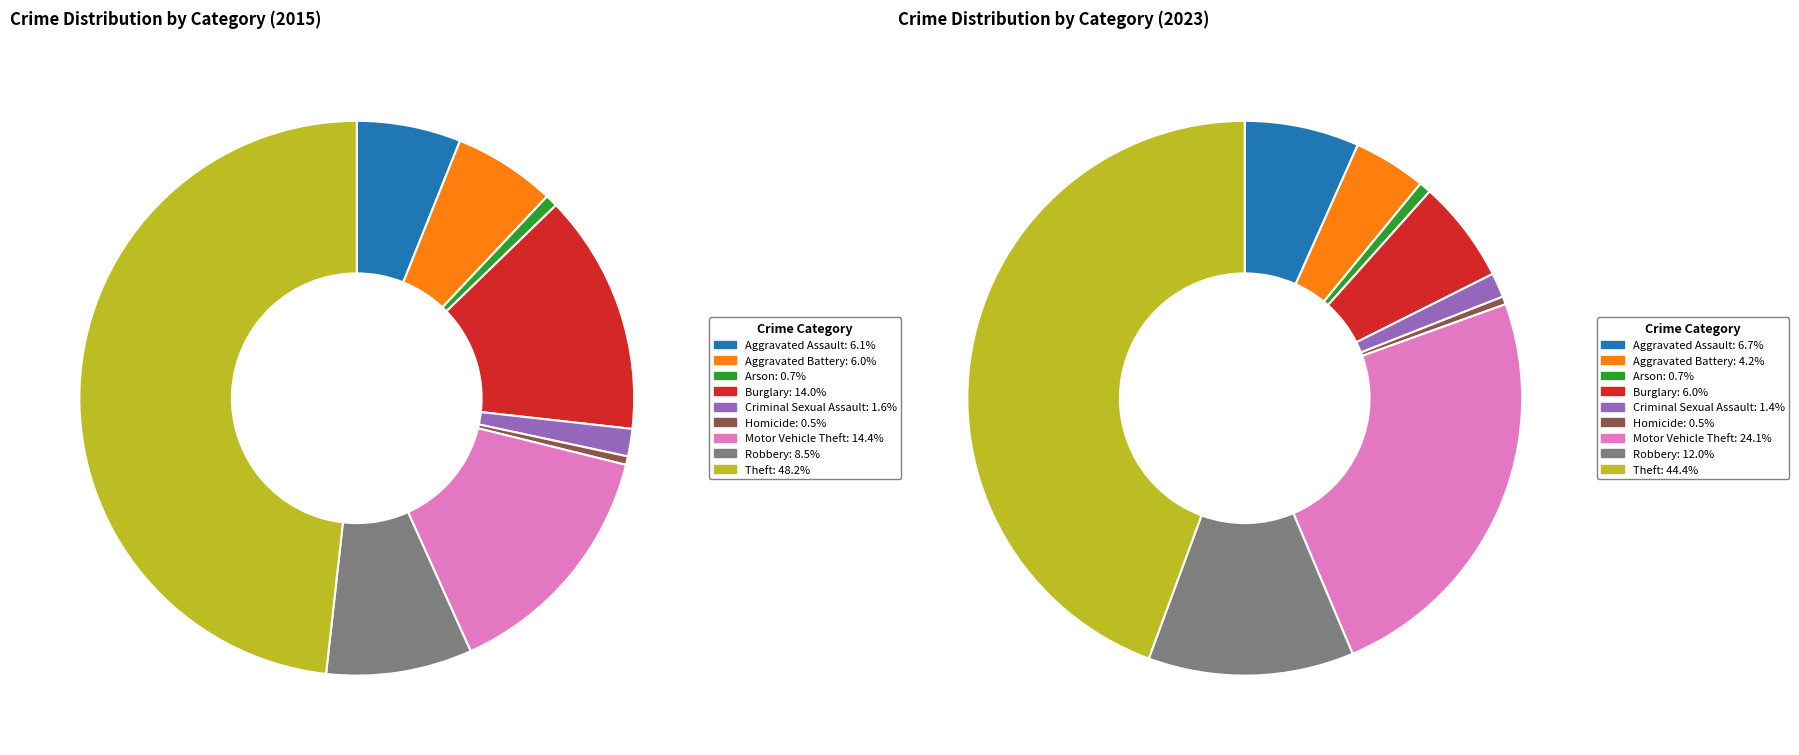

Combined, what portion of the pie is Motor Vehicle Theft and Robbery?

22.9%